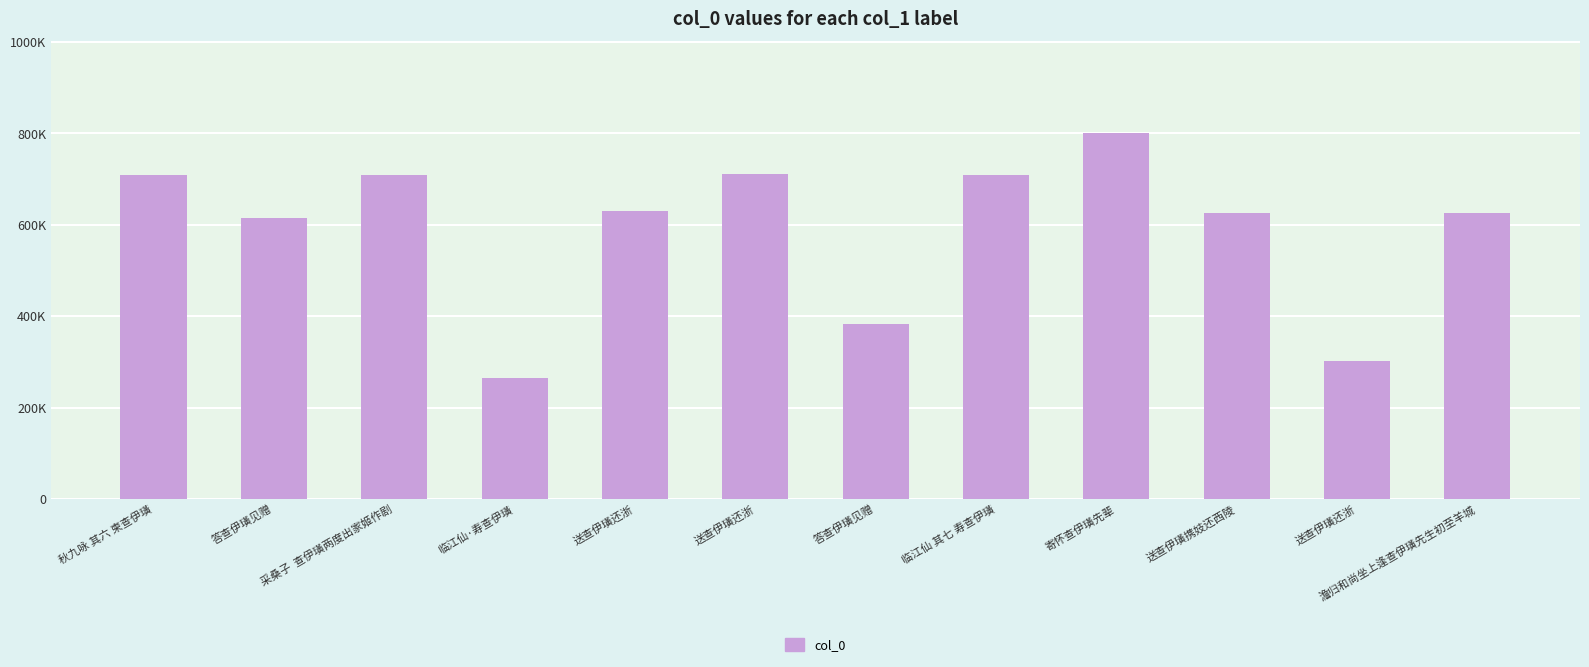

Rank the categories by value from lowest to highest.

临江仙·寿查伊璜, 送查伊璜还浙, 答查伊璜见赠, 答查伊璜见赠, 澹归和尚坐上逢查伊璜先生初至羊城, 送查伊璜携妓还西陵, 送查伊璜还浙, 临江仙 其七 寿查伊璜, 采桑子  查伊璜两度出家姬作剧, 秋九咏 其六 柬查伊璜, 送查伊璜还浙, 寄怀查伊璜先辈